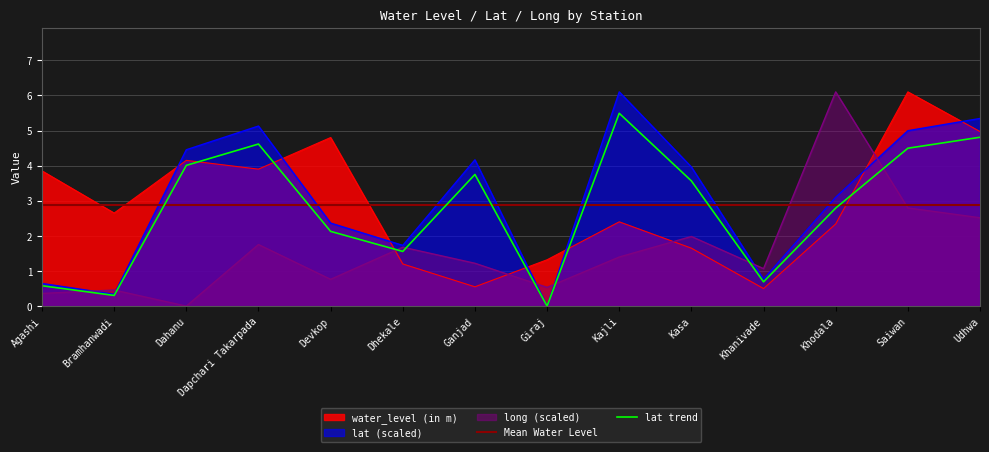

Which series has the largest range (max minus min)?

lat